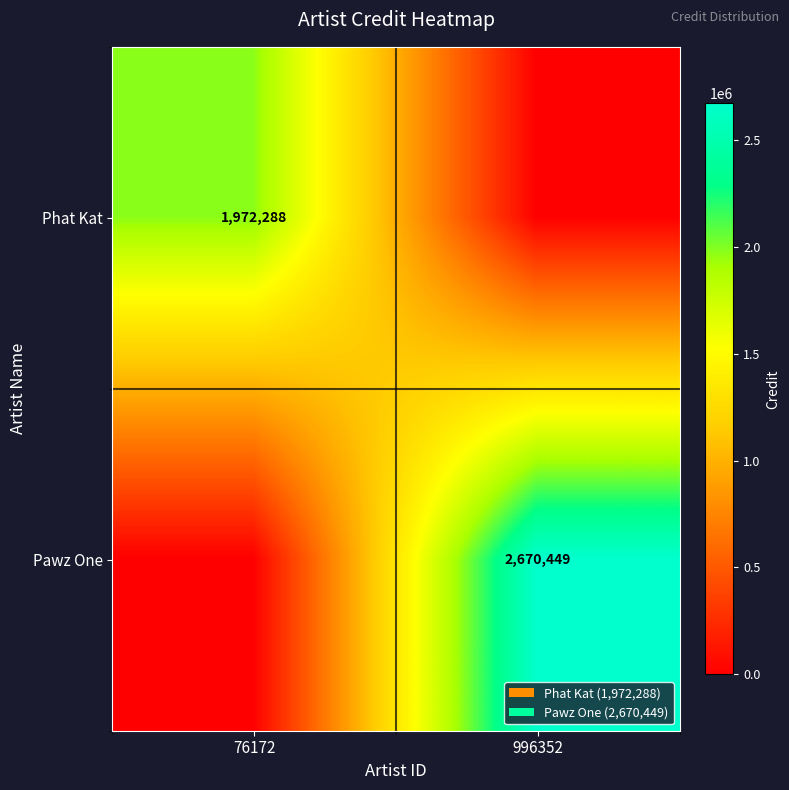

True or false: Pawz One has a value of 1775126 at 996352.

False